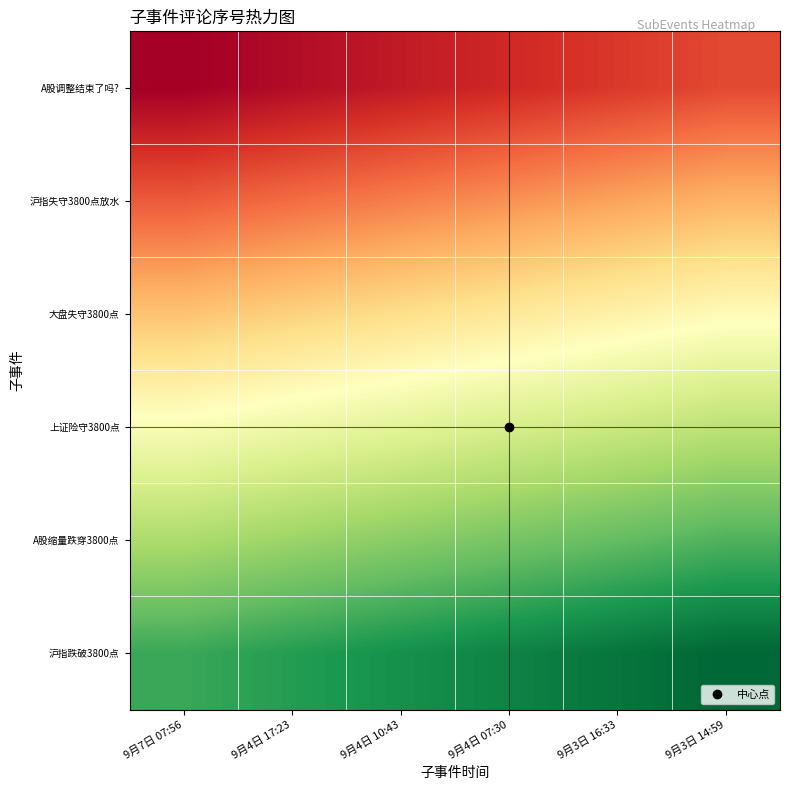

Rank the series by their maximum value, from highest to lowest.

沪指跌破3800点, A股缩量跌穿3800点, 上证险守3800点, 大盘失守3800点, 沪指失守3800点放水, A股调整结束了吗?